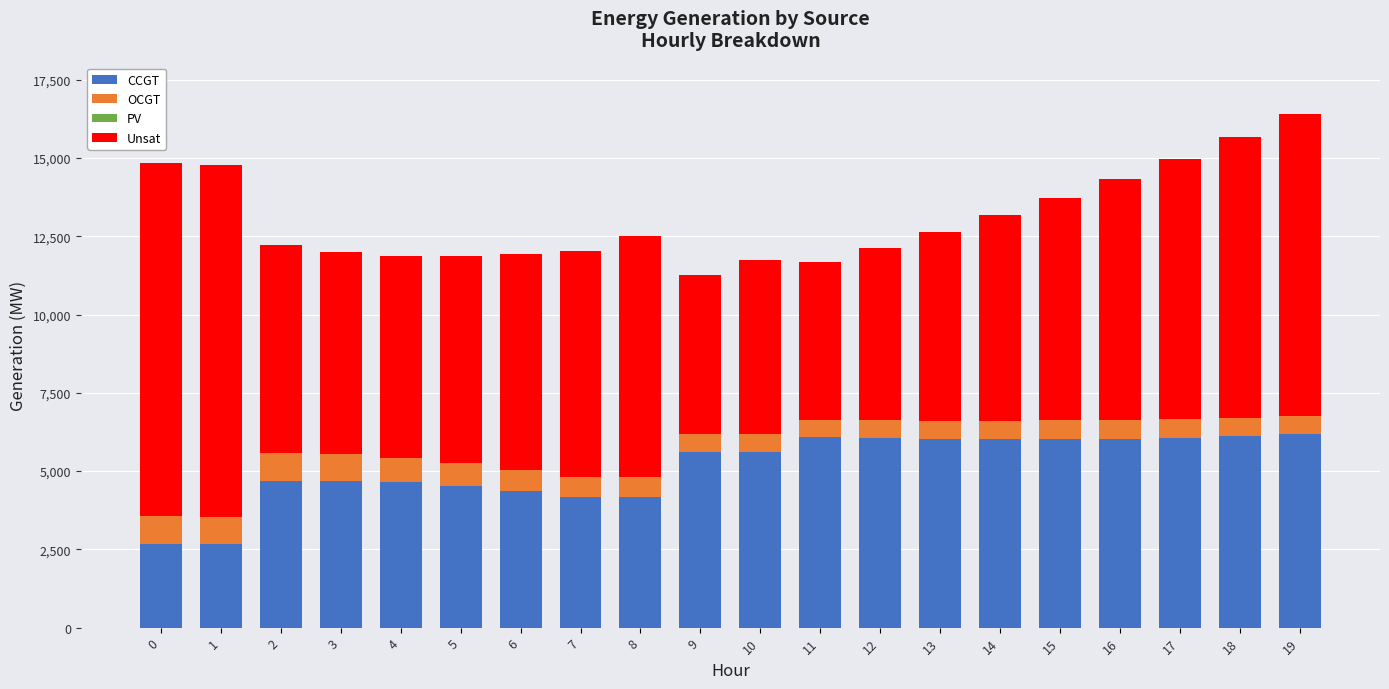

What is the highest value of the CCGT series?

6173